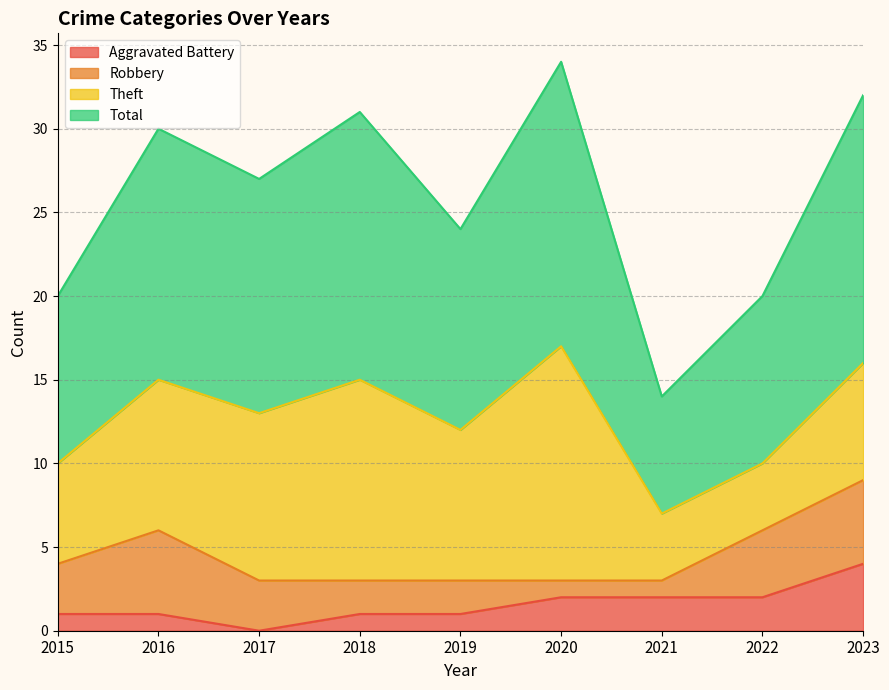

The Aggravated Battery series shows 2 at 2021. True or false?

True